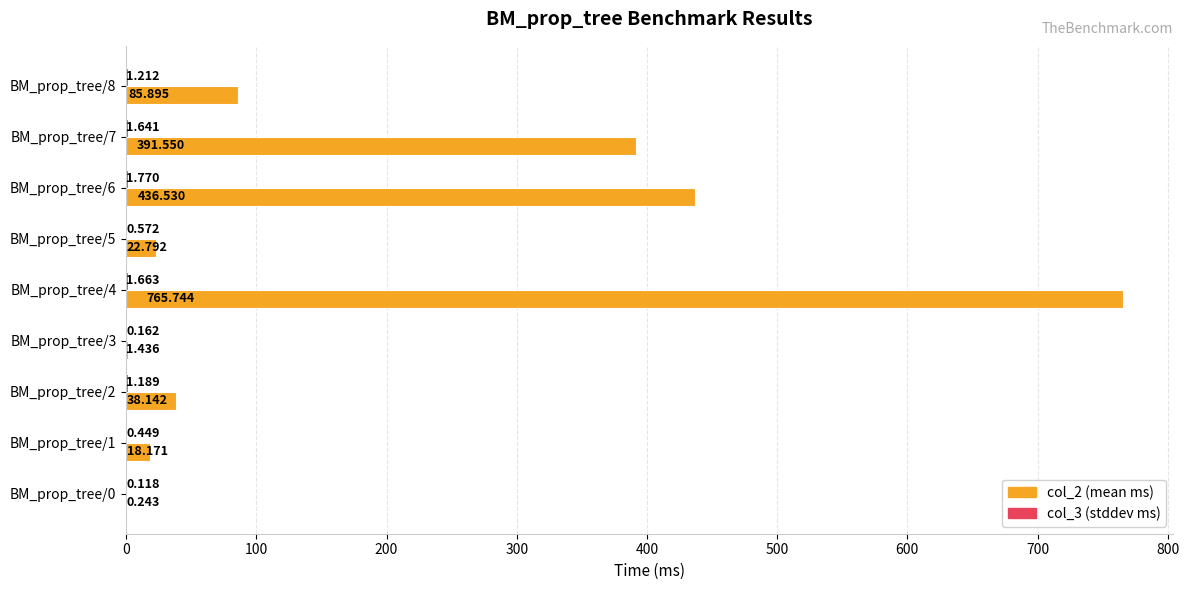

At which category is the sum across all series the highest?

BM_prop_tree/4